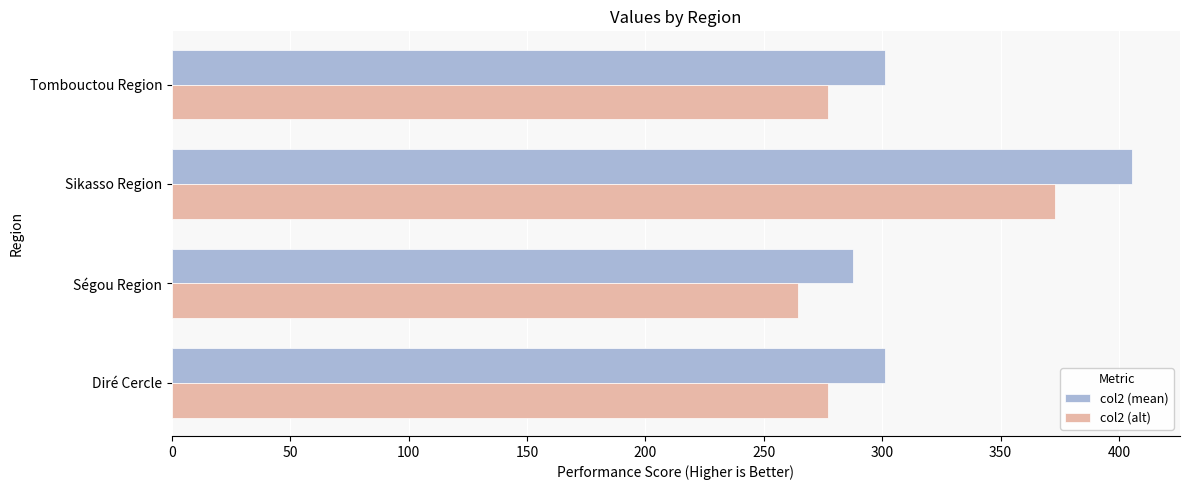

Which series has the largest range (max minus min)?

col2 (mean)